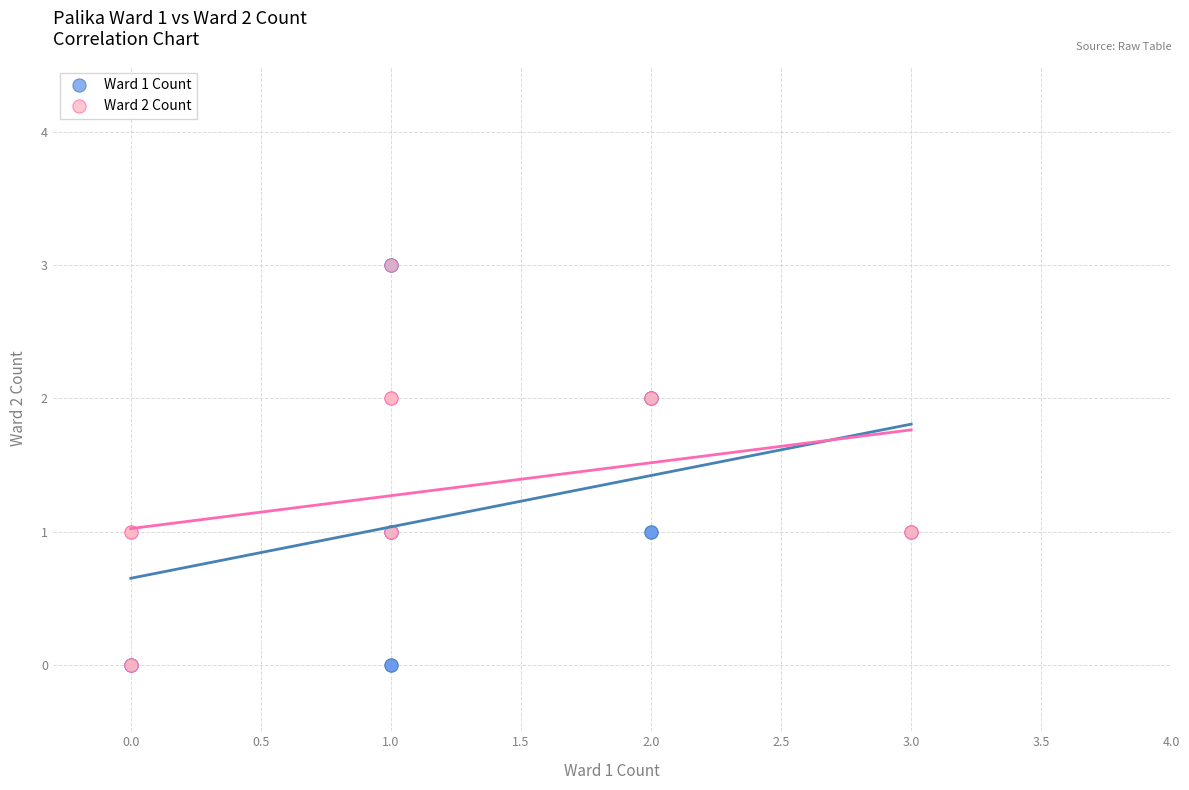

What are all the series names shown in the legend?

Ward 1 Count, Ward 2 Count